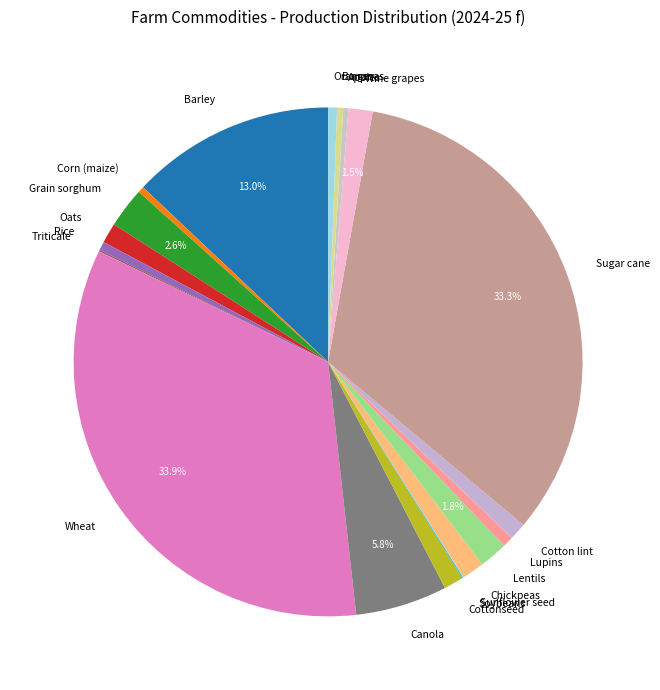

Is there a majority slice in this chart?

No